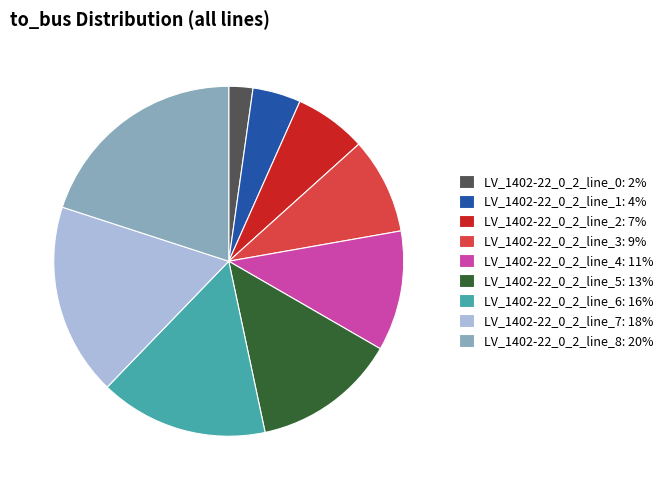

Does LV_1402-22_0_2_line_8 represent more than half of the total?

No